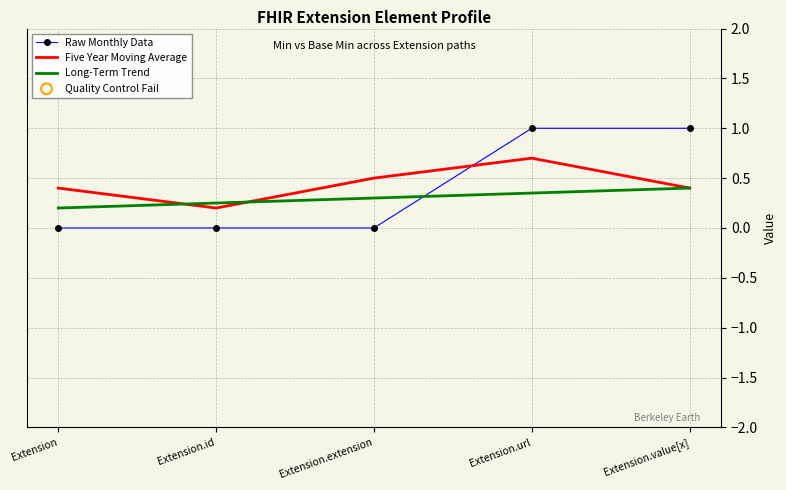

Between Extension.id and Extension.value[x], which series saw the biggest shift?

Raw Monthly Data